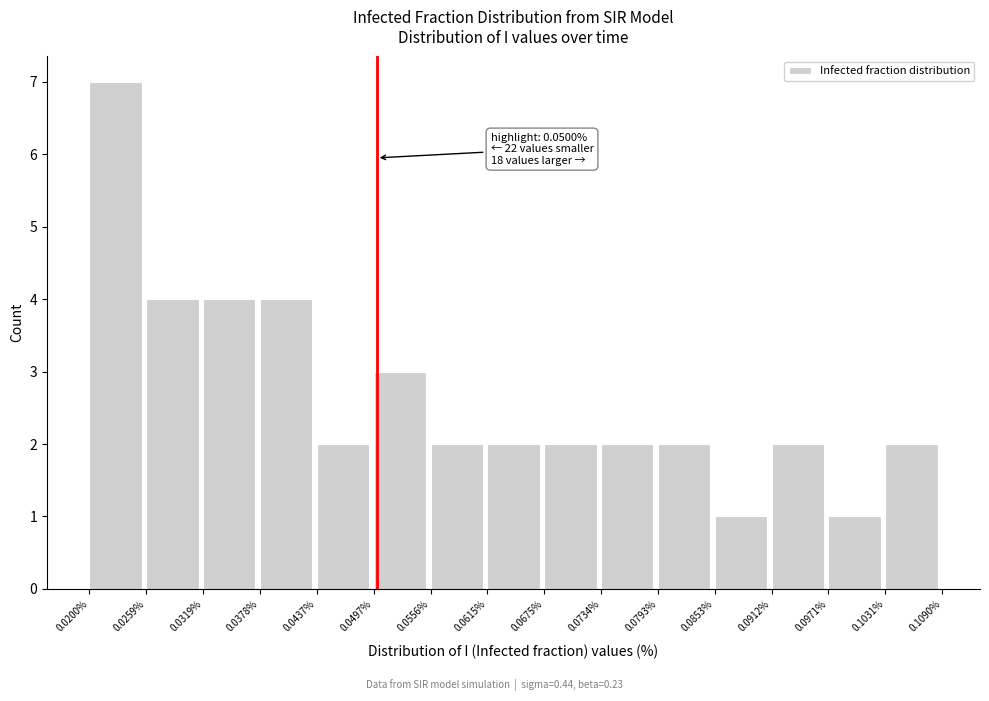

Which range on the x-axis has the tallest bar?

0.0200% to 0.0259%